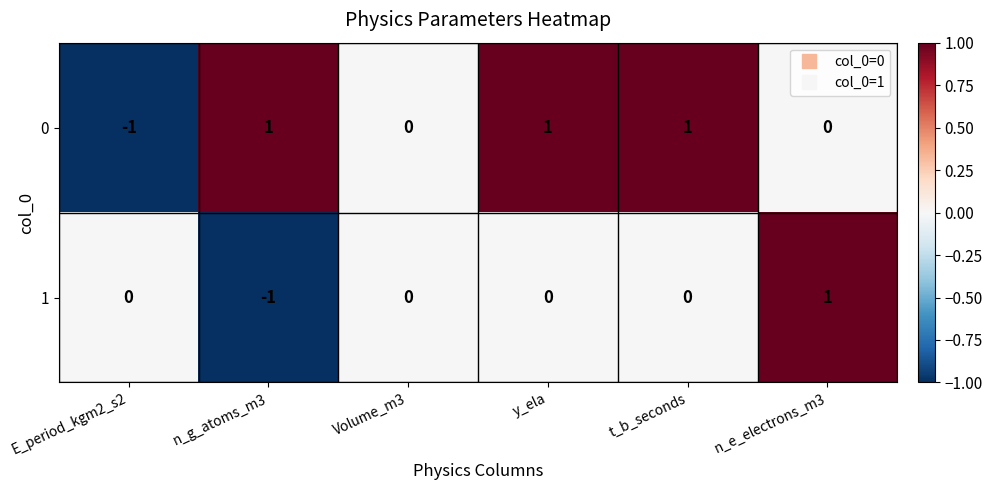

The 0 series shows 1 at n_e_electrons_m3. True or false?

False